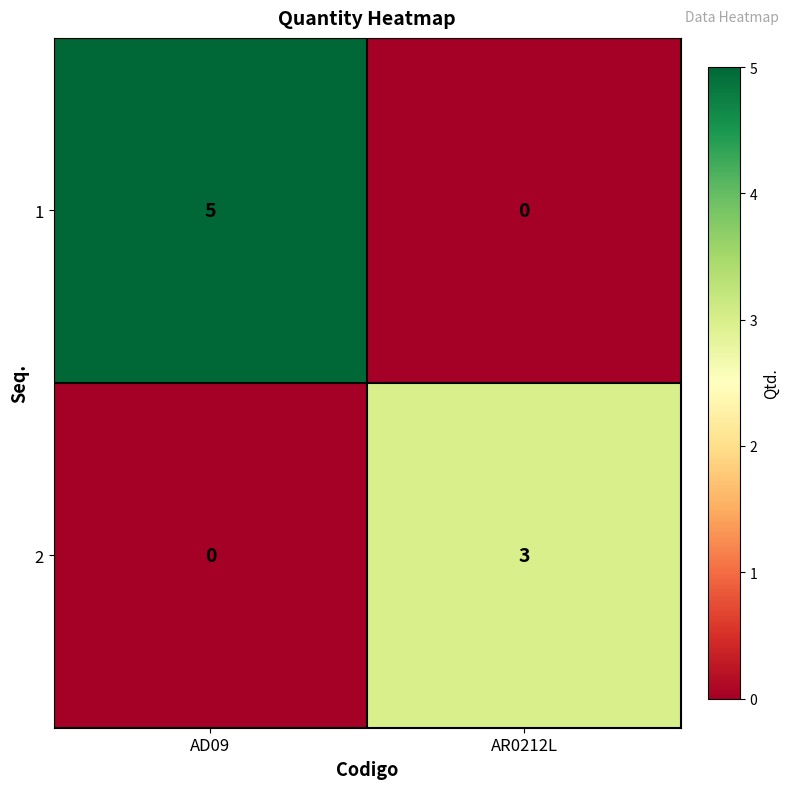

What is the difference between the 1 values at AD09 and AR0212L?

5